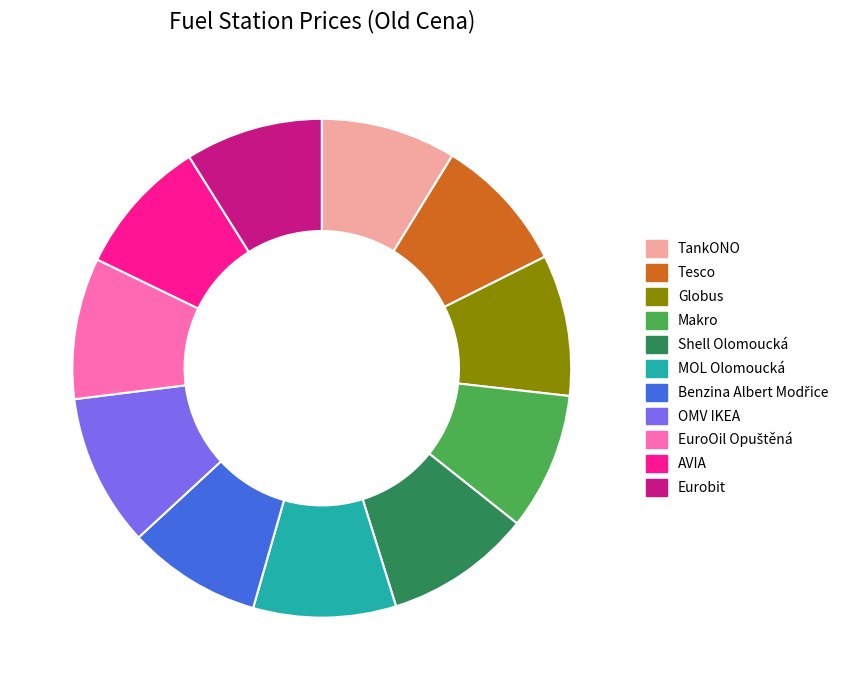

Is the sum of OMV IKEA and AVIA greater than half?

No